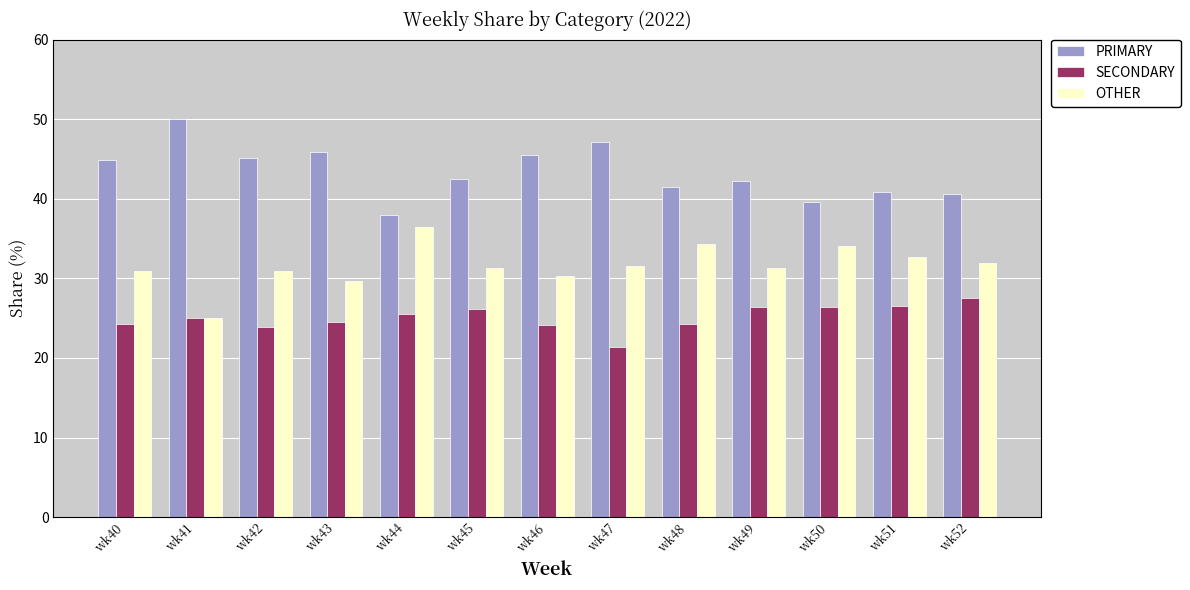

At which category does the chart reach its peak across all series?

wk41